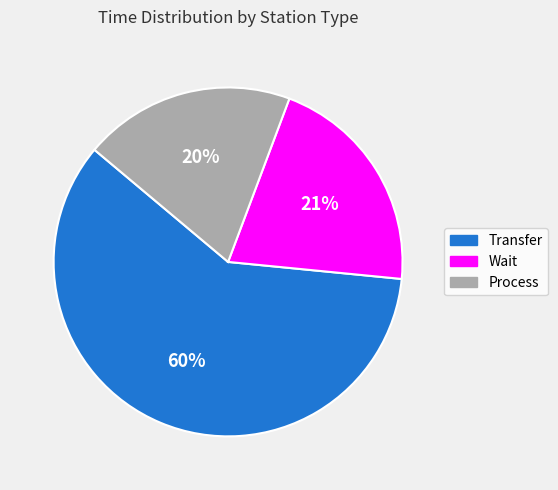

To the nearest percent, what is the difference between the largest and smallest slice percentages?

40%